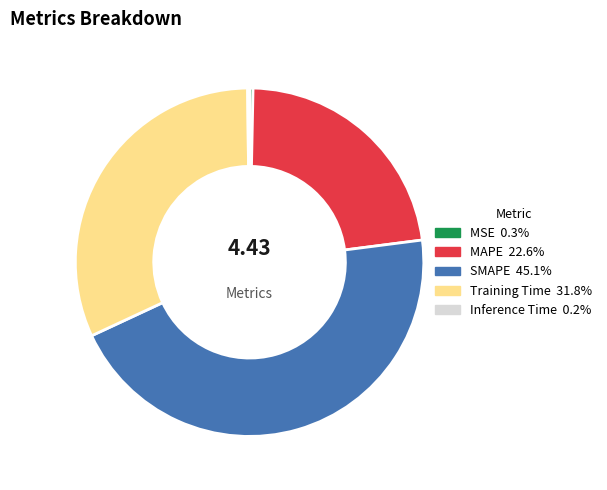

Is Training Time the majority of the pie?

No